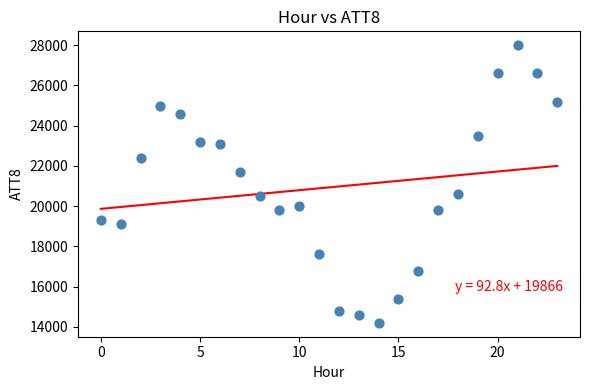

What is the range of Y values (max minus min)?

13800